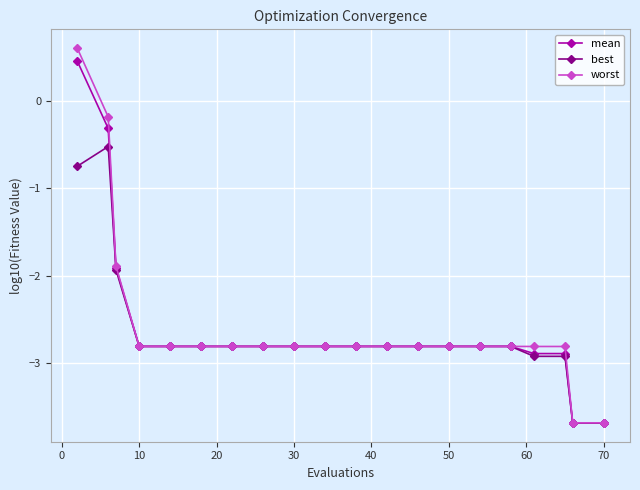

What is the value of the worst point at the 13th from the left?

-2.8